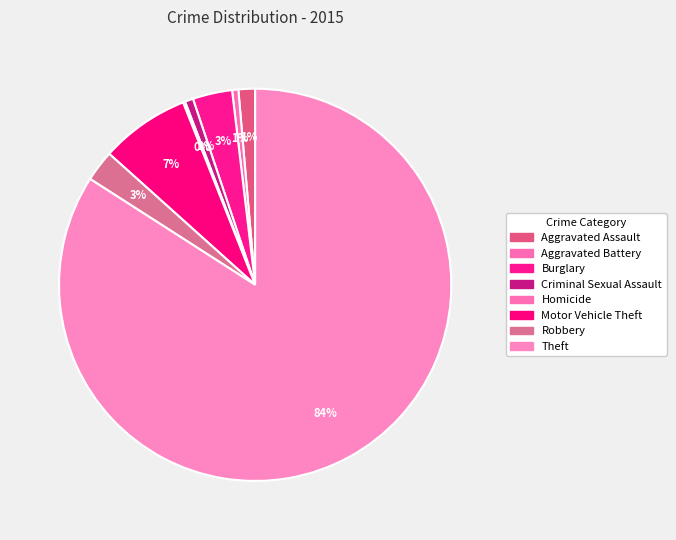

Which has a higher value, Theft or Burglary?

Theft